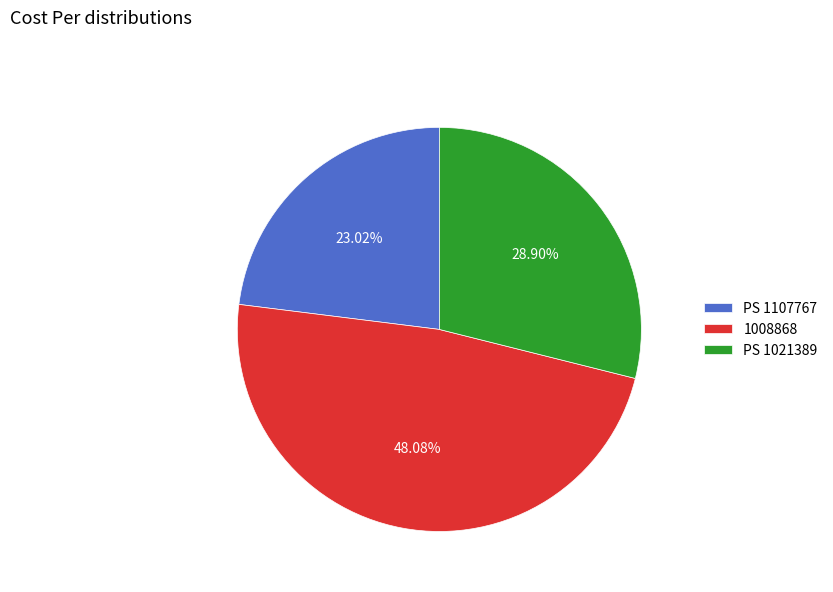

Which has a higher value, 1008868 or PS 1107767?

1008868